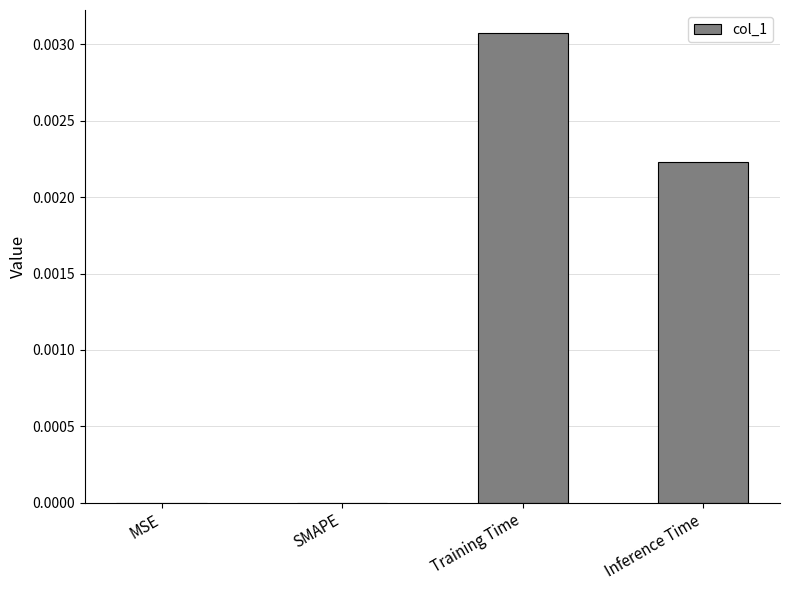

The chart shows a value of 0.0 at Training Time. True or false?

True